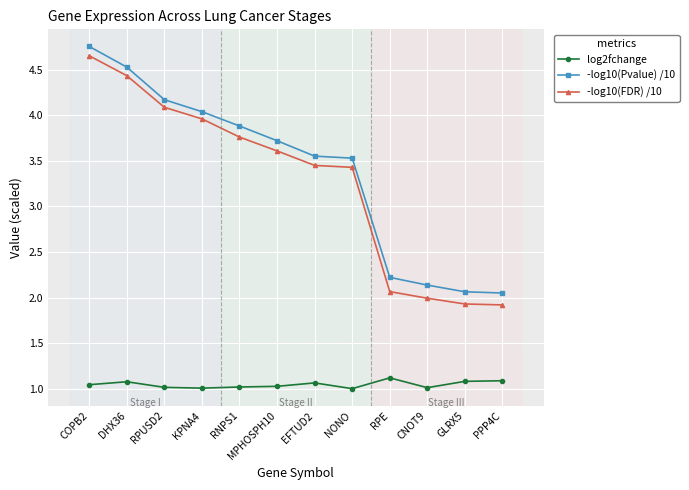

Is it true that log2fchange equals 1.5 at EFTUD2?

False